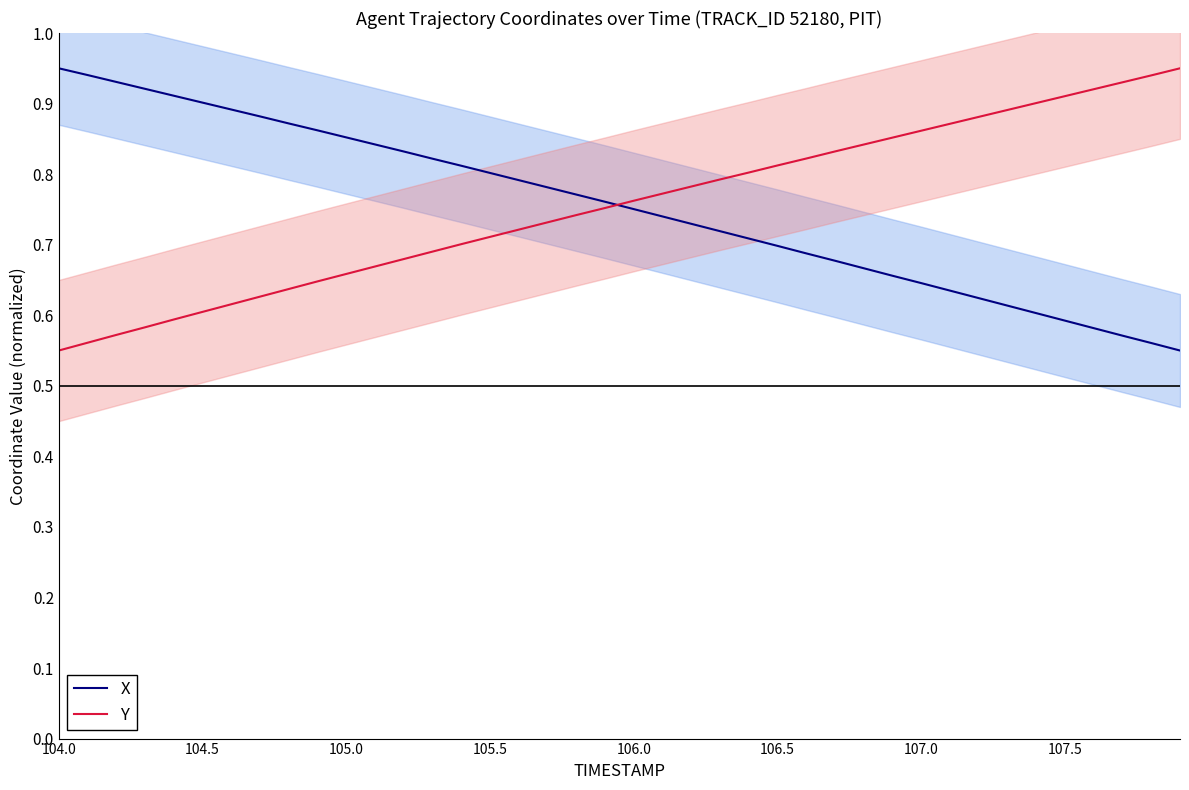

Is it true that X equals 0.5 at 17?

False